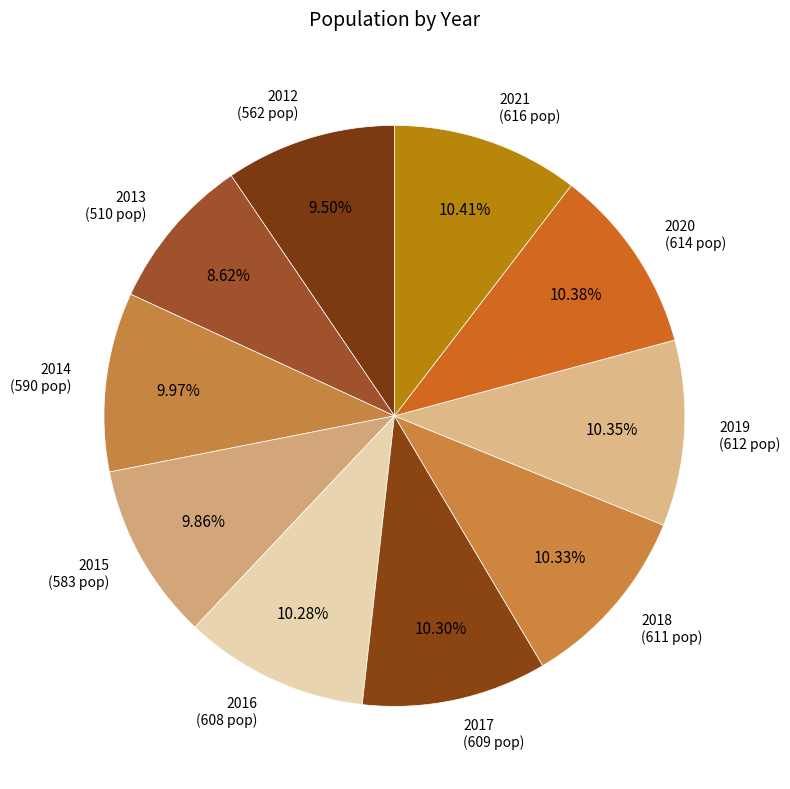

To the nearest percent, what is the combined percentage of 2018 and 2015?

20%